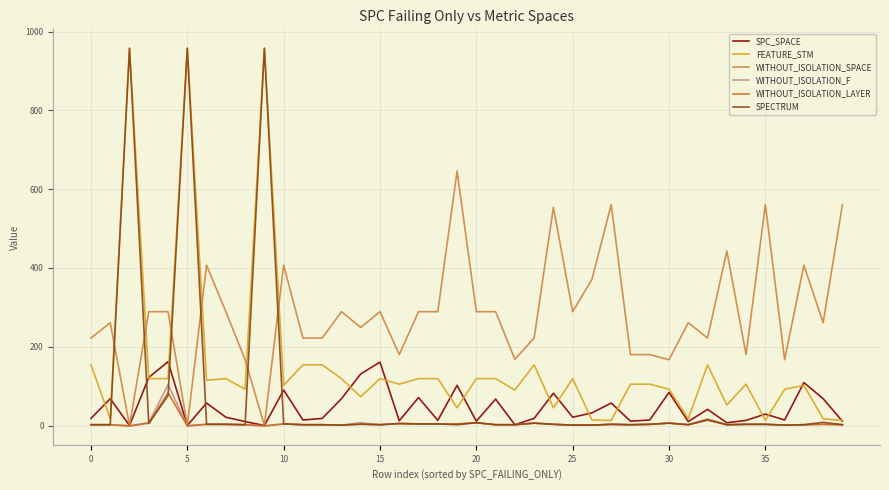

What is the highest value of the WITHOUT_ISOLATION_SPACE series?

646